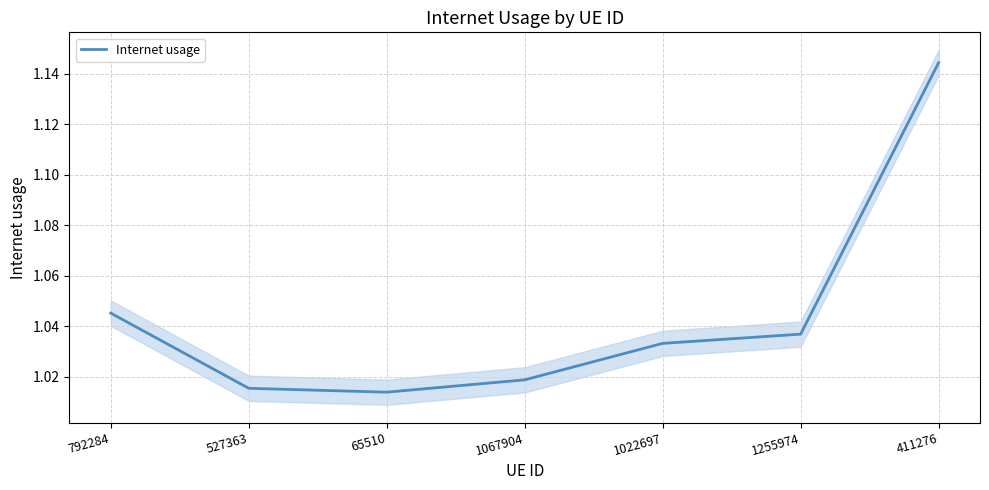

What is the minimum value shown in the chart?

1.0